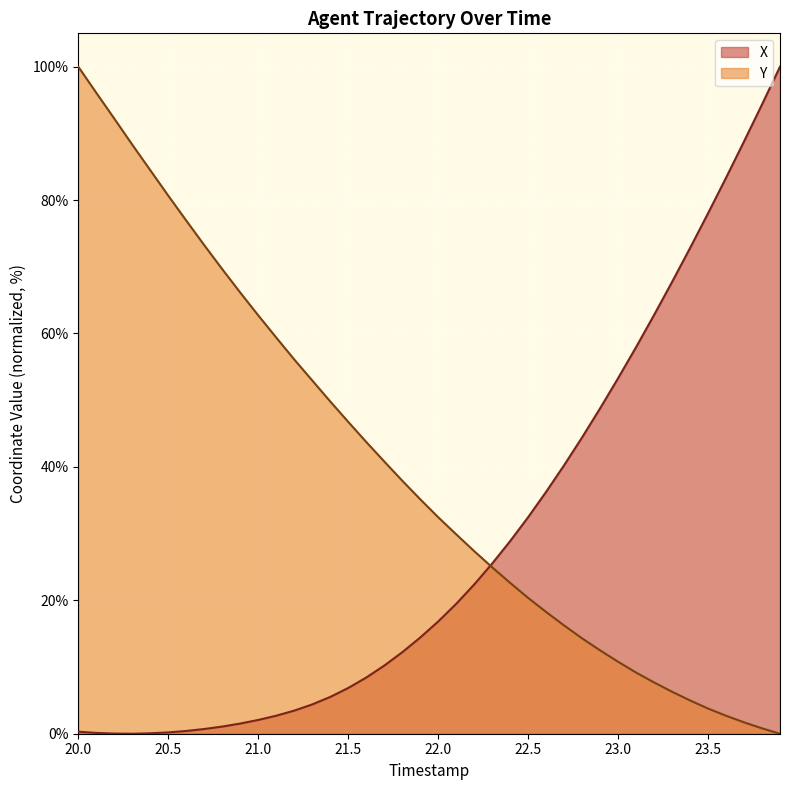

How many lines are shown in the chart?

2